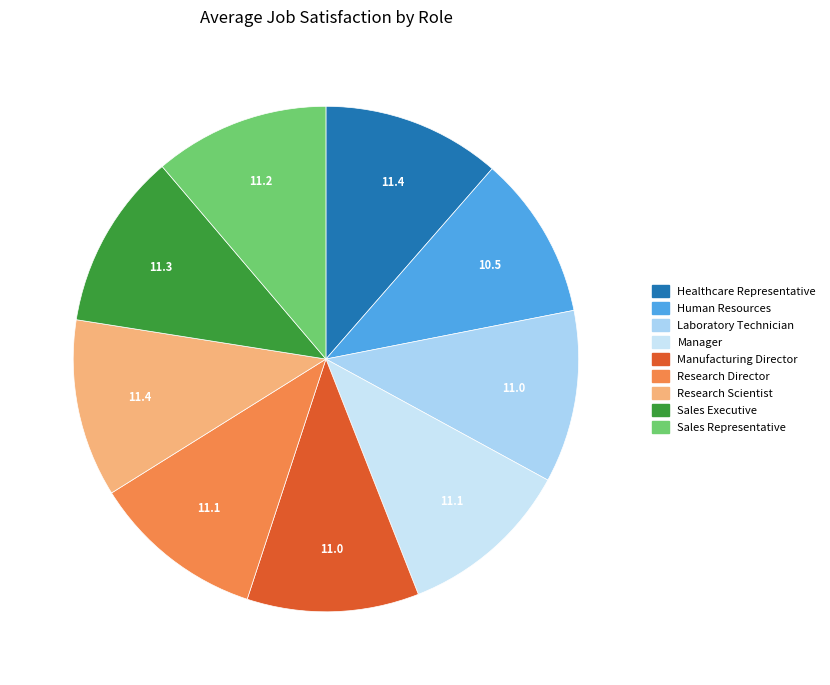

Is there a majority slice in this chart?

No